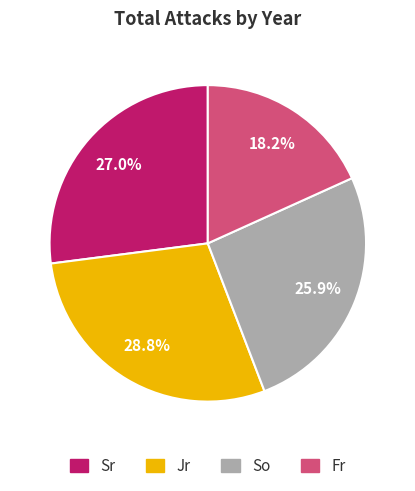

What portion of the pie excludes So?

74.1%